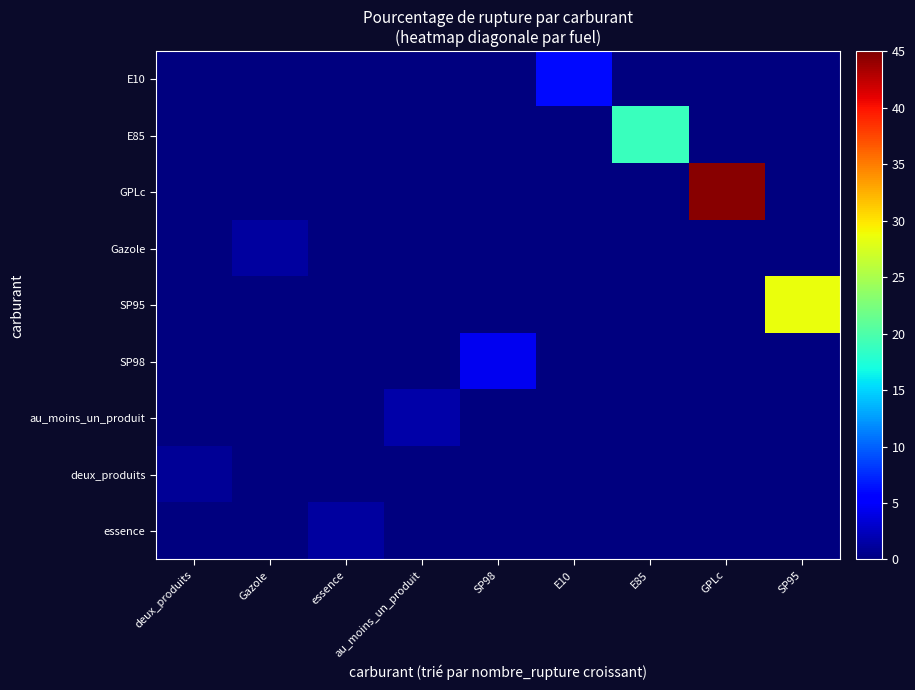

Reading left to right, extract all data points from this chart.

E10: deux_produits=0.0	Gazole=0.0	essence=0.0	au_moins_un_produit=0.0	SP98=0.0	E10=6.0	E85=0.0	GPLc=0.0	SP95=0.0
E85: deux_produits=0.0	Gazole=0.0	essence=0.0	au_moins_un_produit=0.0	SP98=0.0	E10=0.0	E85=18.9	GPLc=0.0	SP95=0.0
GPLc: deux_produits=0.0	Gazole=0.0	essence=0.0	au_moins_un_produit=0.0	SP98=0.0	E10=0.0	E85=0.0	GPLc=44.6	SP95=0.0
Gazole: deux_produits=0.0	Gazole=1.3	essence=0.0	au_moins_un_produit=0.0	SP98=0.0	E10=0.0	E85=0.0	GPLc=0.0	SP95=0.0
SP95: deux_produits=0.0	Gazole=0.0	essence=0.0	au_moins_un_produit=0.0	SP98=0.0	E10=0.0	E85=0.0	GPLc=0.0	SP95=28.6
SP98: deux_produits=0.0	Gazole=0.0	essence=0.0	au_moins_un_produit=0.0	SP98=4.6	E10=0.0	E85=0.0	GPLc=0.0	SP95=0.0
au_moins_un_produit: deux_produits=0.0	Gazole=0.0	essence=0.0	au_moins_un_produit=1.6	SP98=0.0	E10=0.0	E85=0.0	GPLc=0.0	SP95=0.0
deux_produits: deux_produits=1.0	Gazole=0.0	essence=0.0	au_moins_un_produit=0.0	SP98=0.0	E10=0.0	E85=0.0	GPLc=0.0	SP95=0.0
essence: deux_produits=0.0	Gazole=0.0	essence=1.4	au_moins_un_produit=0.0	SP98=0.0	E10=0.0	E85=0.0	GPLc=0.0	SP95=0.0